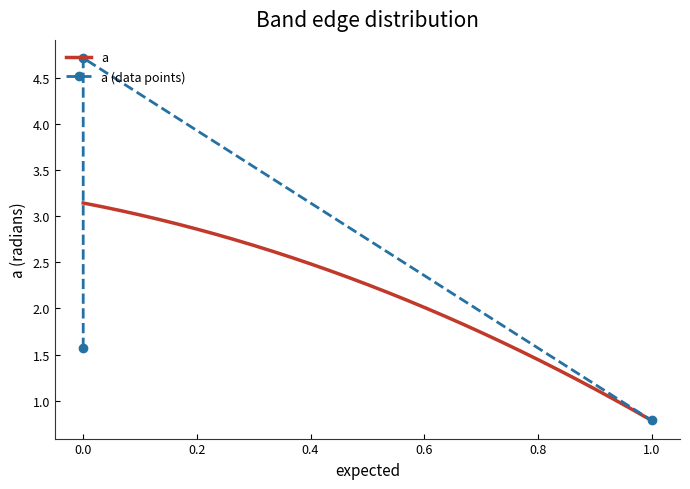

The chart shows a value of 7.3 at 0.0. True or false?

False